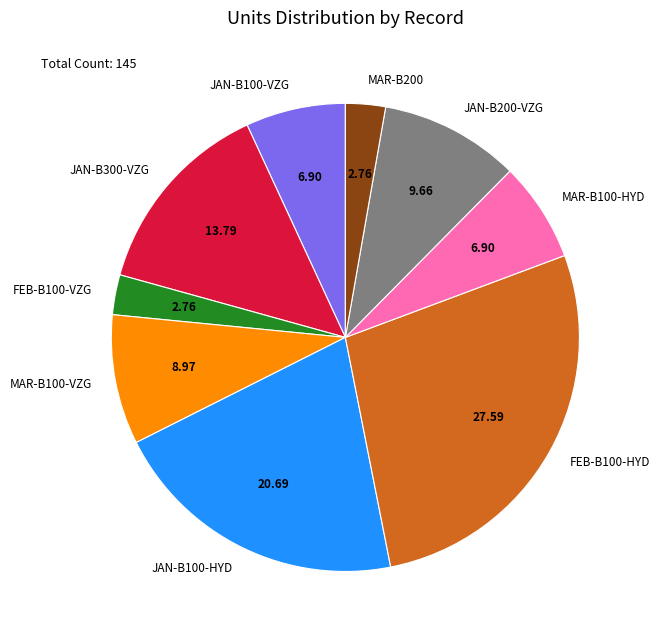

Combined, do MAR-B100-HYD and JAN-B300-VZG account for over 50%?

No